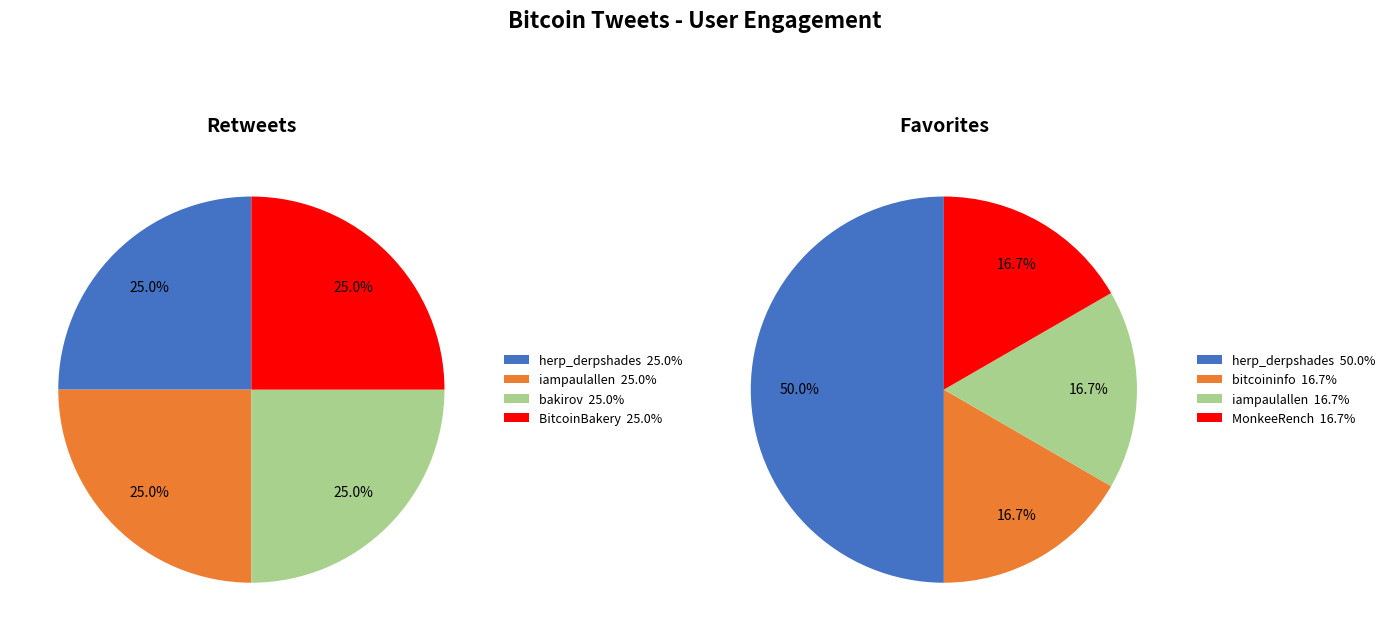

The news_crypto slice represents 15% of the pie. True or false?

False